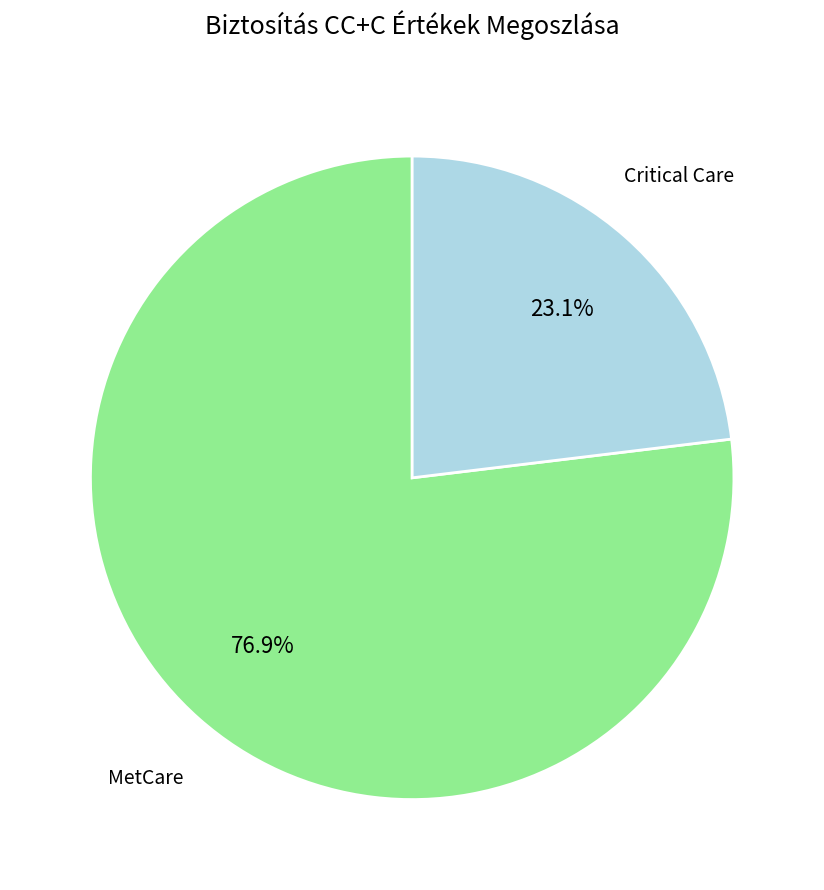

Count the number of slices in the pie.

2